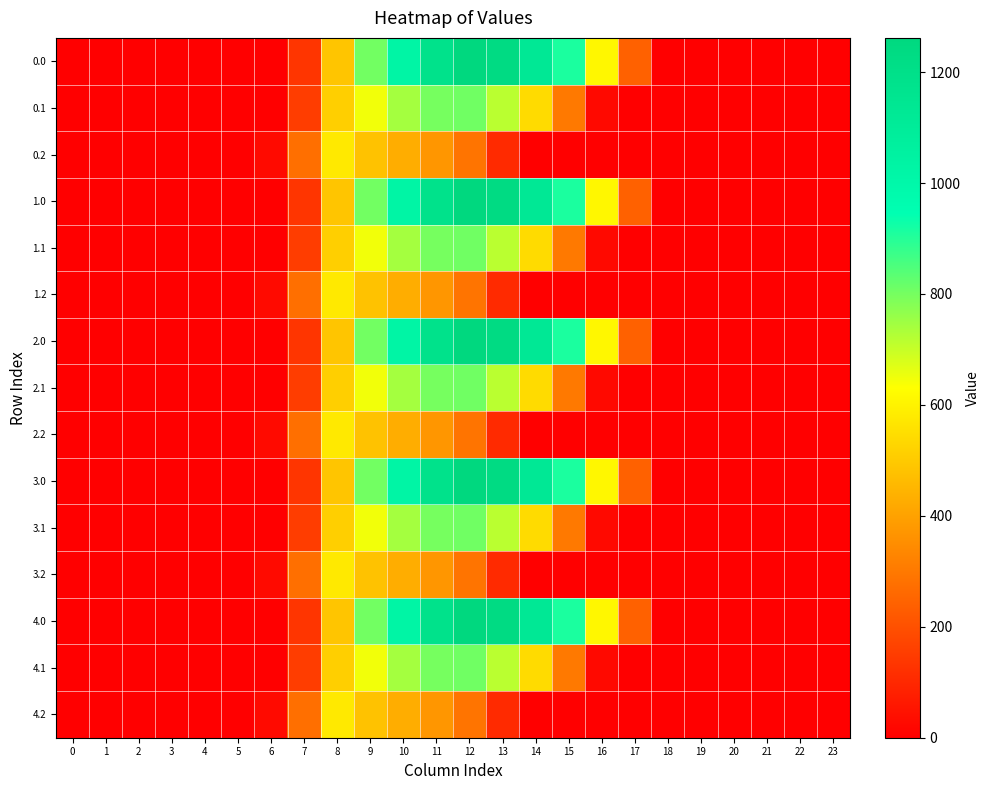

Reading left to right, extract all data points from this chart.

0.0: 0=0.0	1=0.0	2=0.0	3=0.0	4=0.0	5=0.0	6=0.0	7=134.3	8=489.3	9=804.0	10=1023.2	11=1185.2	12=1261.6	13=1237.4	14=1128.6	15=911.8	16=613.0	17=243.5	18=0.0	19=0.0	20=0.0	21=0.0	22=0.0	23=0.0
0.1: 0=0.0	1=0.0	2=0.0	3=0.0	4=0.0	5=0.0	6=0.0	7=153.2	8=514.8	9=646.9	10=742.1	11=800.2	12=806.9	13=715.3	14=544.1	15=301.4	16=26.8	17=0.0	18=0.0	19=0.0	20=0.0	21=0.0	22=0.0	23=0.0
0.2: 0=0.0	1=0.0	2=0.0	3=0.0	4=0.0	5=0.0	6=29.3	7=276.9	8=576.6	9=480.7	10=430.5	11=374.4	12=289.5	13=107.8	14=0.0	15=0.0	16=0.0	17=0.0	18=0.0	19=0.0	20=0.0	21=0.0	22=0.0	23=0.0
1.0: 0=0.0	1=0.0	2=0.0	3=0.0	4=0.0	5=0.0	6=0.0	7=134.3	8=489.3	9=804.0	10=1023.2	11=1185.2	12=1261.6	13=1237.4	14=1128.6	15=911.8	16=613.0	17=243.5	18=0.0	19=0.0	20=0.0	21=0.0	22=0.0	23=0.0
1.1: 0=0.0	1=0.0	2=0.0	3=0.0	4=0.0	5=0.0	6=0.0	7=153.2	8=514.8	9=646.9	10=742.1	11=800.2	12=806.9	13=715.3	14=544.1	15=301.4	16=26.8	17=0.0	18=0.0	19=0.0	20=0.0	21=0.0	22=0.0	23=0.0
1.2: 0=0.0	1=0.0	2=0.0	3=0.0	4=0.0	5=0.0	6=29.3	7=276.9	8=576.6	9=480.7	10=430.5	11=374.4	12=289.5	13=107.8	14=0.0	15=0.0	16=0.0	17=0.0	18=0.0	19=0.0	20=0.0	21=0.0	22=0.0	23=0.0
2.0: 0=0.0	1=0.0	2=0.0	3=0.0	4=0.0	5=0.0	6=0.0	7=134.3	8=489.3	9=804.0	10=1023.2	11=1185.2	12=1261.6	13=1237.4	14=1128.6	15=911.8	16=613.0	17=243.5	18=0.0	19=0.0	20=0.0	21=0.0	22=0.0	23=0.0
2.1: 0=0.0	1=0.0	2=0.0	3=0.0	4=0.0	5=0.0	6=0.0	7=153.2	8=514.8	9=646.9	10=742.1	11=800.2	12=806.9	13=715.3	14=544.1	15=301.4	16=26.8	17=0.0	18=0.0	19=0.0	20=0.0	21=0.0	22=0.0	23=0.0
2.2: 0=0.0	1=0.0	2=0.0	3=0.0	4=0.0	5=0.0	6=29.3	7=276.9	8=576.6	9=480.7	10=430.5	11=374.4	12=289.5	13=107.8	14=0.0	15=0.0	16=0.0	17=0.0	18=0.0	19=0.0	20=0.0	21=0.0	22=0.0	23=0.0
3.0: 0=0.0	1=0.0	2=0.0	3=0.0	4=0.0	5=0.0	6=0.0	7=134.3	8=489.3	9=804.0	10=1023.2	11=1185.2	12=1261.6	13=1237.4	14=1128.6	15=911.8	16=613.0	17=243.5	18=0.0	19=0.0	20=0.0	21=0.0	22=0.0	23=0.0
3.1: 0=0.0	1=0.0	2=0.0	3=0.0	4=0.0	5=0.0	6=0.0	7=153.2	8=514.8	9=646.9	10=742.1	11=800.2	12=806.9	13=715.3	14=544.1	15=301.4	16=26.8	17=0.0	18=0.0	19=0.0	20=0.0	21=0.0	22=0.0	23=0.0
3.2: 0=0.0	1=0.0	2=0.0	3=0.0	4=0.0	5=0.0	6=29.3	7=276.9	8=576.6	9=480.7	10=430.5	11=374.4	12=289.5	13=107.8	14=0.0	15=0.0	16=0.0	17=0.0	18=0.0	19=0.0	20=0.0	21=0.0	22=0.0	23=0.0
4.0: 0=0.0	1=0.0	2=0.0	3=0.0	4=0.0	5=0.0	6=0.0	7=134.3	8=489.3	9=804.0	10=1023.2	11=1185.2	12=1261.6	13=1237.4	14=1128.6	15=911.8	16=613.0	17=243.5	18=0.0	19=0.0	20=0.0	21=0.0	22=0.0	23=0.0
4.1: 0=0.0	1=0.0	2=0.0	3=0.0	4=0.0	5=0.0	6=0.0	7=153.2	8=514.8	9=646.9	10=742.1	11=800.2	12=806.9	13=715.3	14=544.1	15=301.4	16=26.8	17=0.0	18=0.0	19=0.0	20=0.0	21=0.0	22=0.0	23=0.0
4.2: 0=0.0	1=0.0	2=0.0	3=0.0	4=0.0	5=0.0	6=29.3	7=276.9	8=576.6	9=480.7	10=430.5	11=374.4	12=289.5	13=107.8	14=0.0	15=0.0	16=0.0	17=0.0	18=0.0	19=0.0	20=0.0	21=0.0	22=0.0	23=0.0